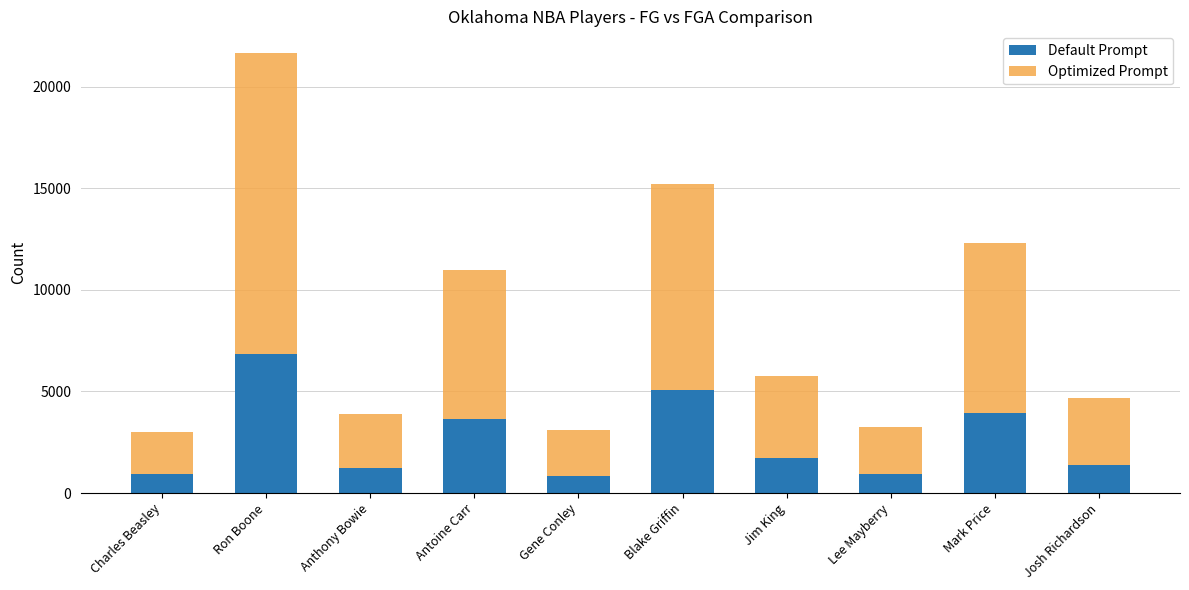

How many distinct data groups are displayed?

2